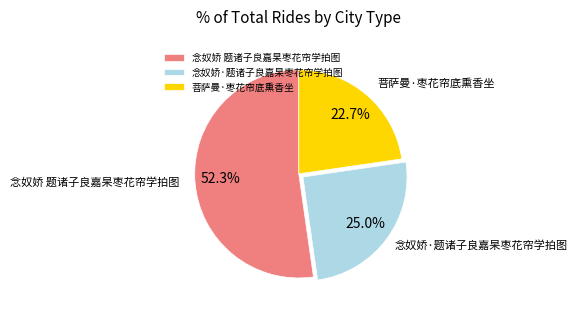

What is the majority slice?

念奴娇 题诸子良嘉杲枣花帘学拍图